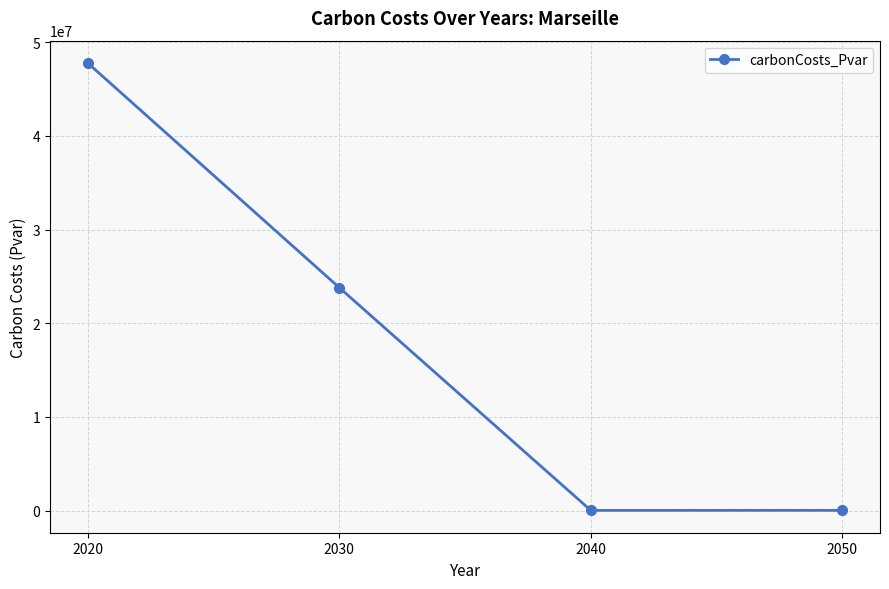

Is it true that the value at 2030 is 9918503.9?

False